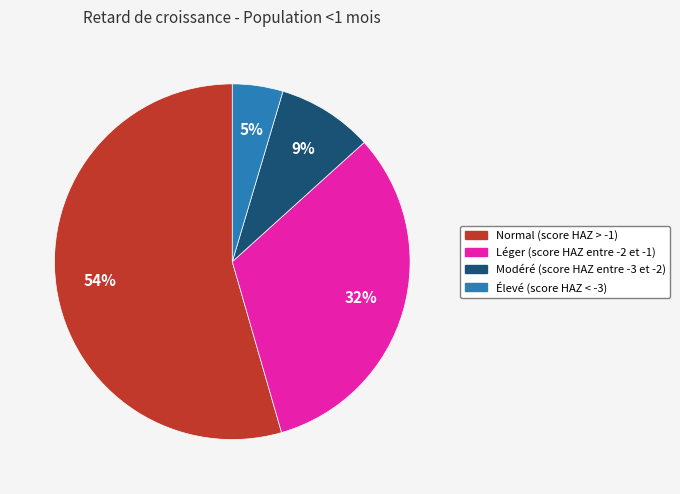

To the nearest percent, what is the average slice percentage?

25%